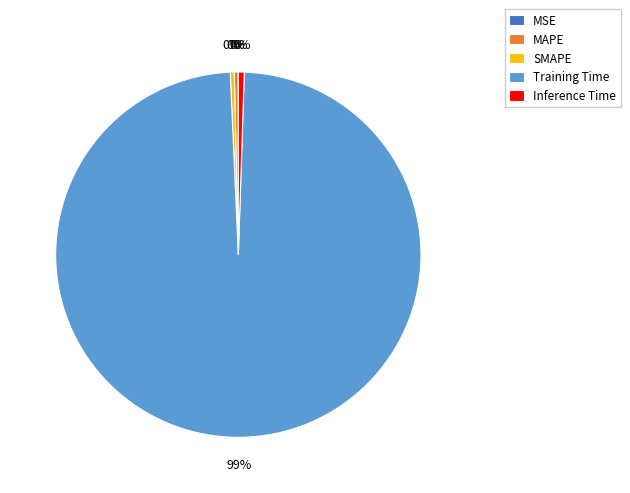

Which category has the biggest portion of the pie?

Training Time